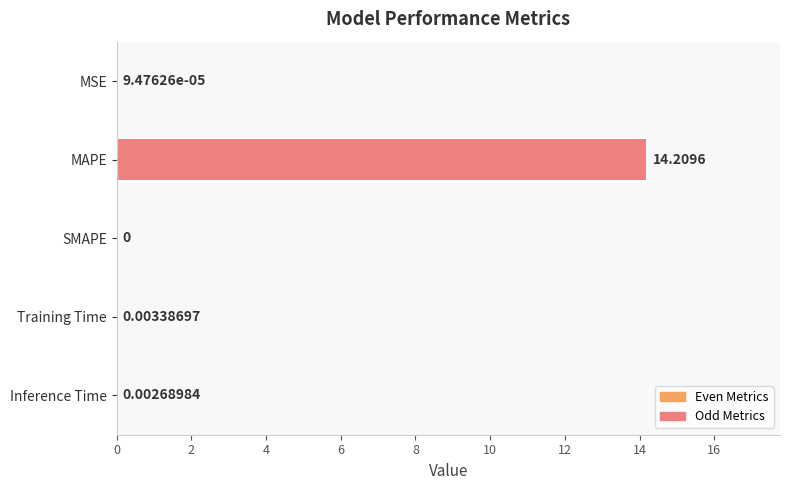

Where is the data nearest to the value 7?

Training Time